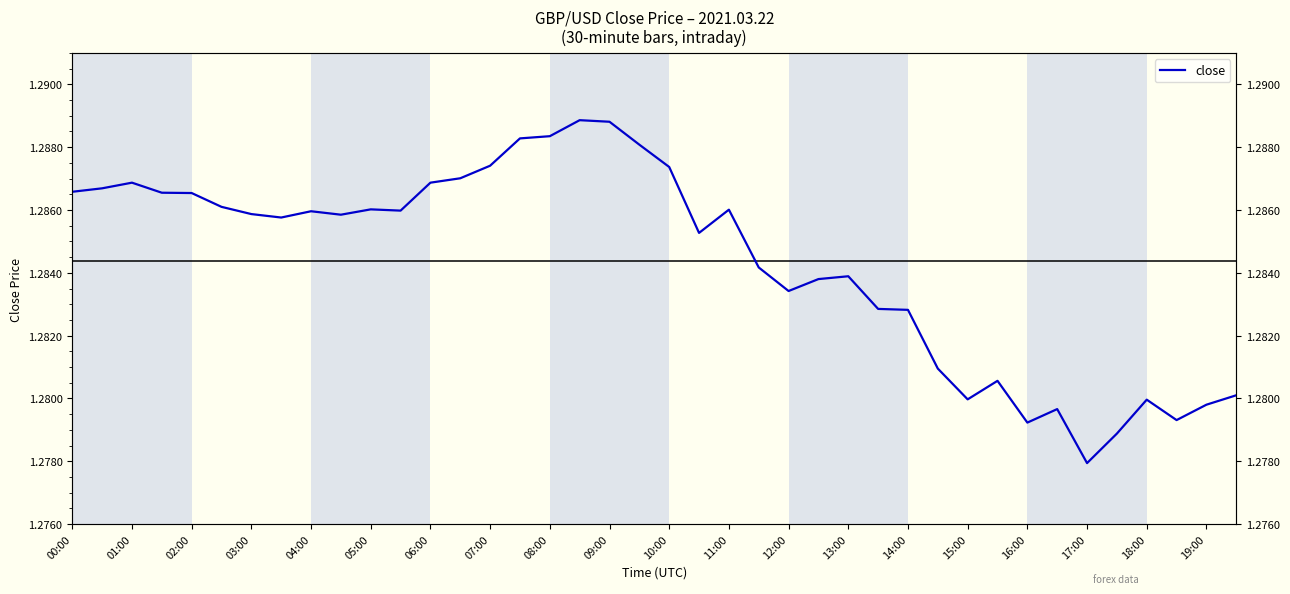

Reading left to right, list all the values displayed in this chart.

1.3	1.3	1.3	1.3	1.3	1.3	1.3	1.3	1.3	1.3	1.3	1.3	1.3	1.3	1.3	1.3	1.3	1.3	1.3	1.3	1.3	1.3	1.3	1.3	1.3	1.3	1.3	1.3	1.3	1.3	1.3	1.3	1.3	1.3	1.3	1.3	1.3	1.3	1.3	1.3